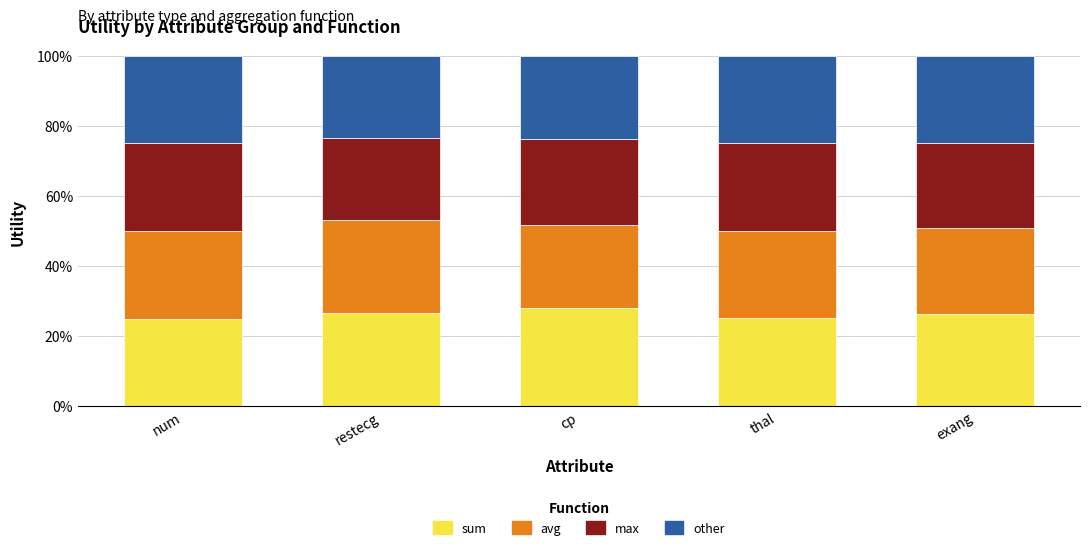

Are the bars horizontal?

No